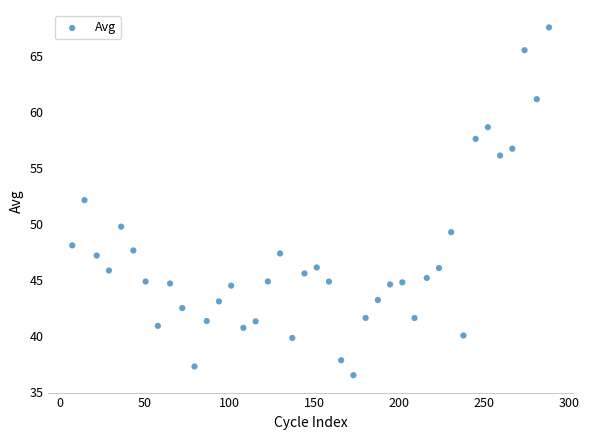

What is the range of X values (max minus min)?

281.0